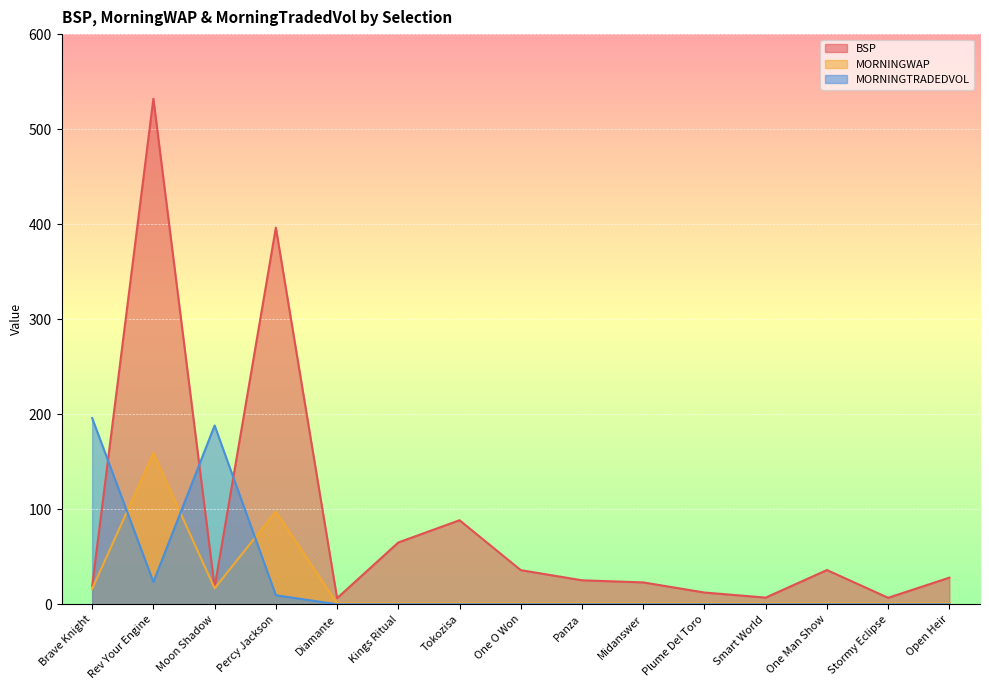

At which category is the sum across all series the highest?

Rev Your Engine